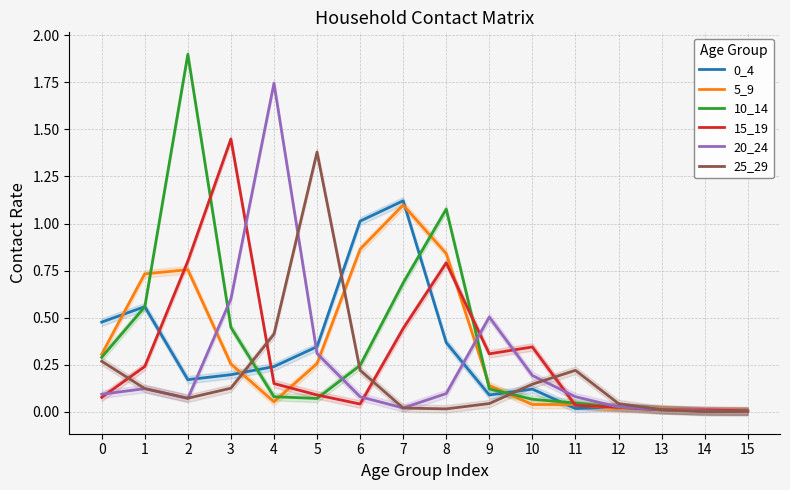

The 20_24 series shows 0.0 at 0. True or false?

False